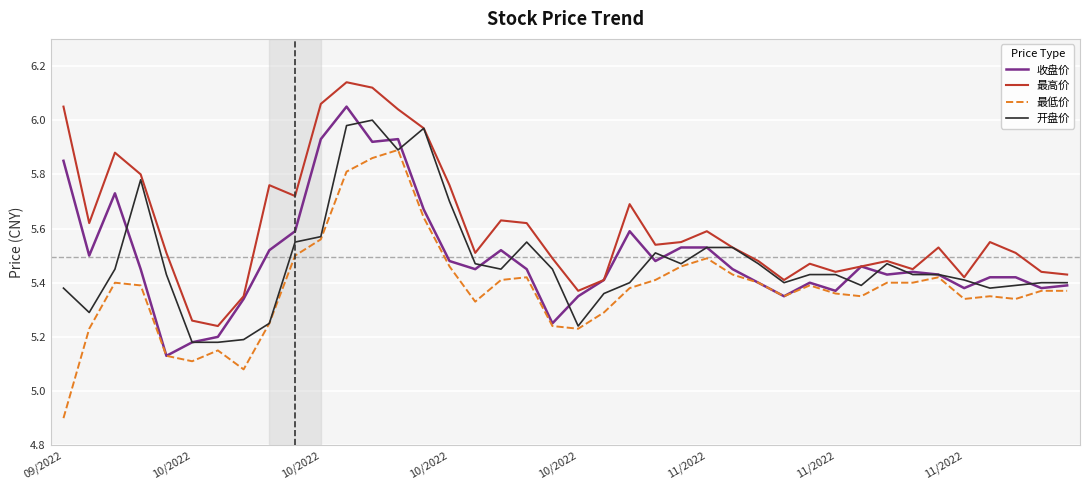

True or false: 最高价 and 最低价 intersect in this chart.

False